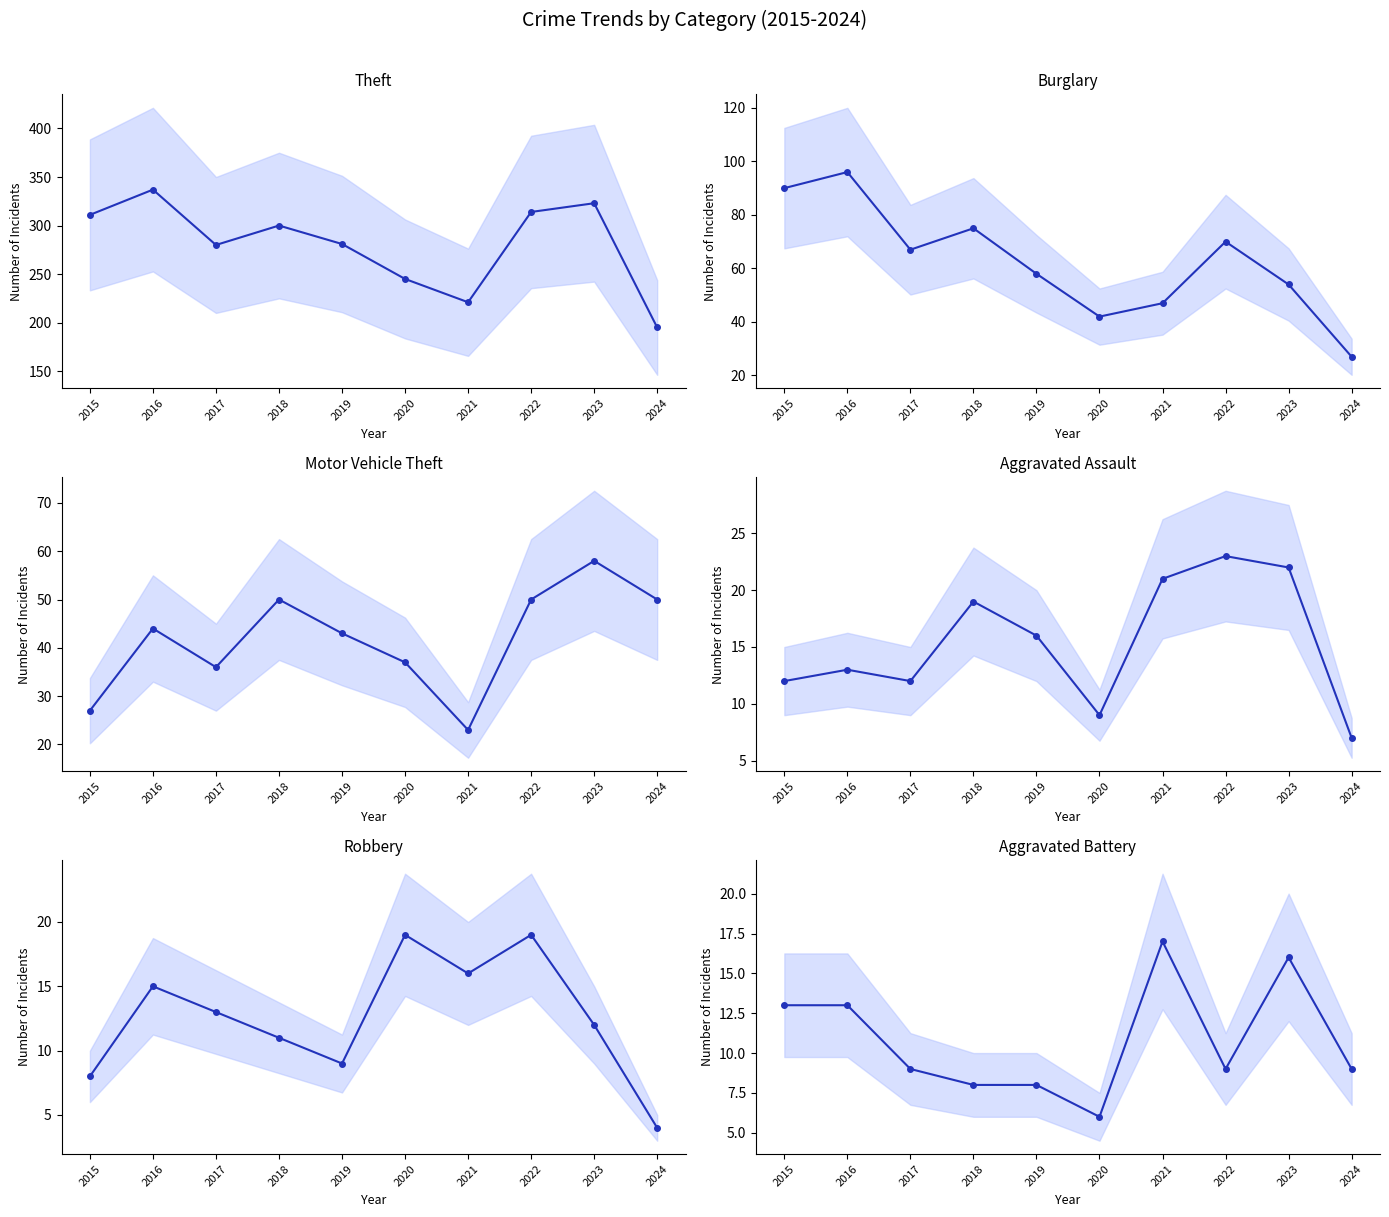

What are all the series names shown in the legend?

Theft, Burglary, Motor Vehicle Theft, Aggravated Assault, Robbery, Aggravated Battery